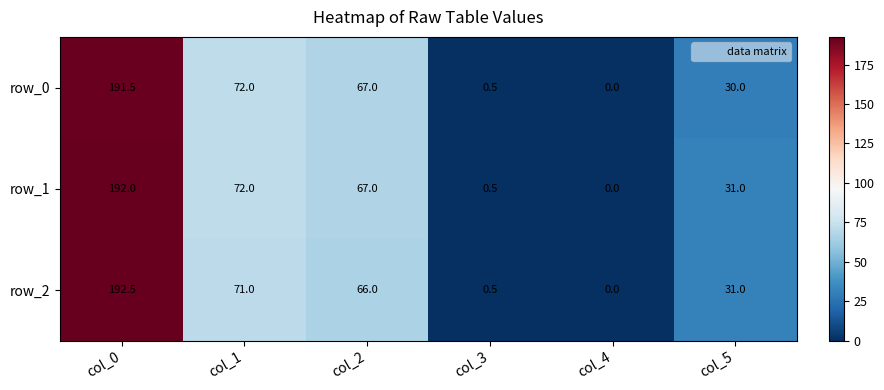

What is the difference between the second highest and second lowest values in the row_1 series?

71.5